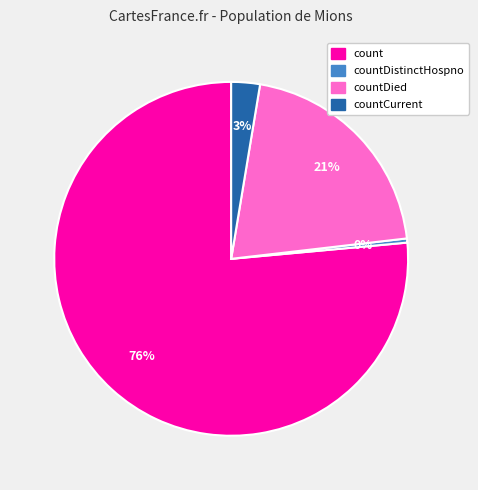

Does any single category account for the majority?

Yes